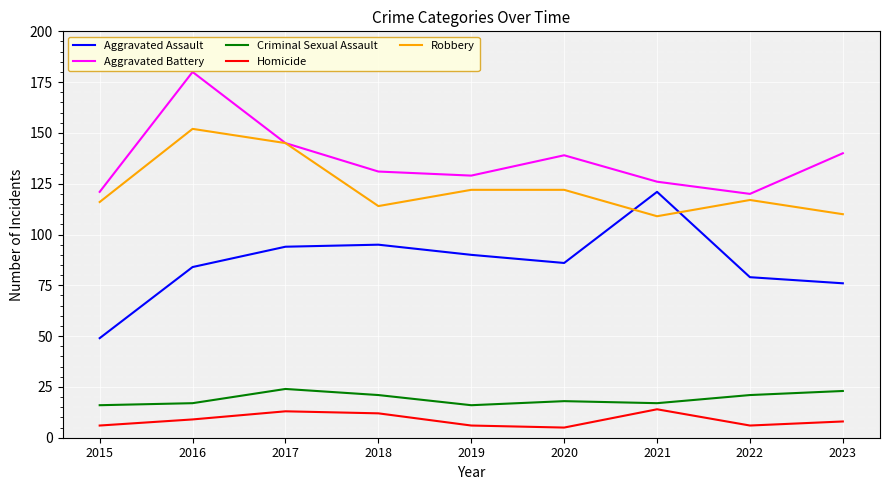

True or false: Aggravated Assault and Homicide intersect in this chart.

False